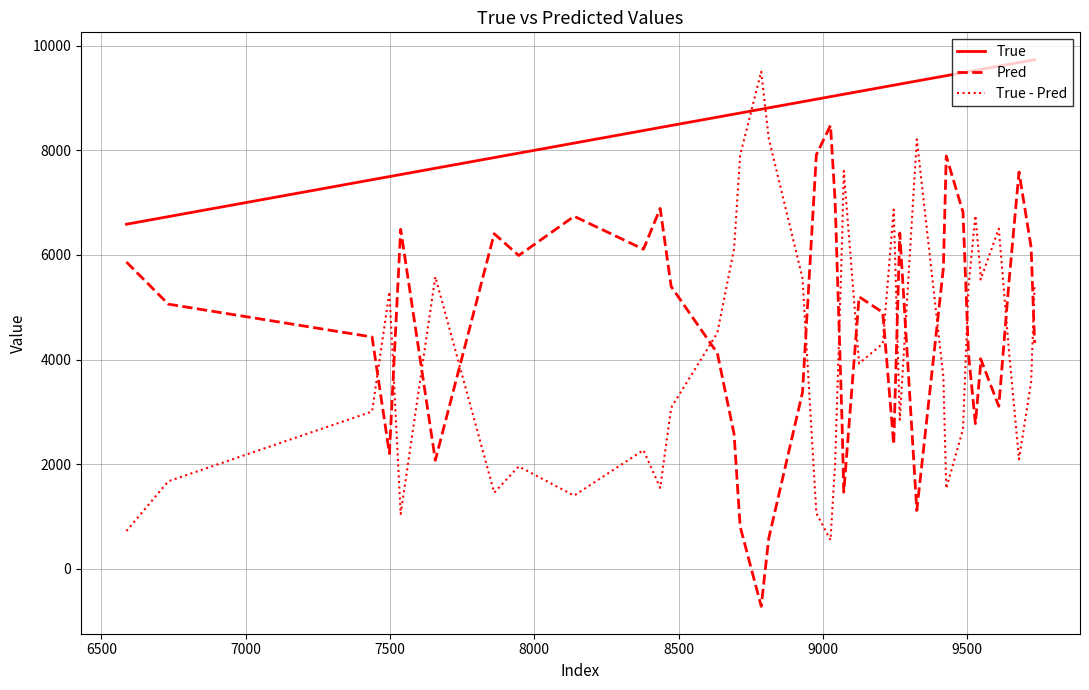

Is this an area chart (filled region under the line)?

No